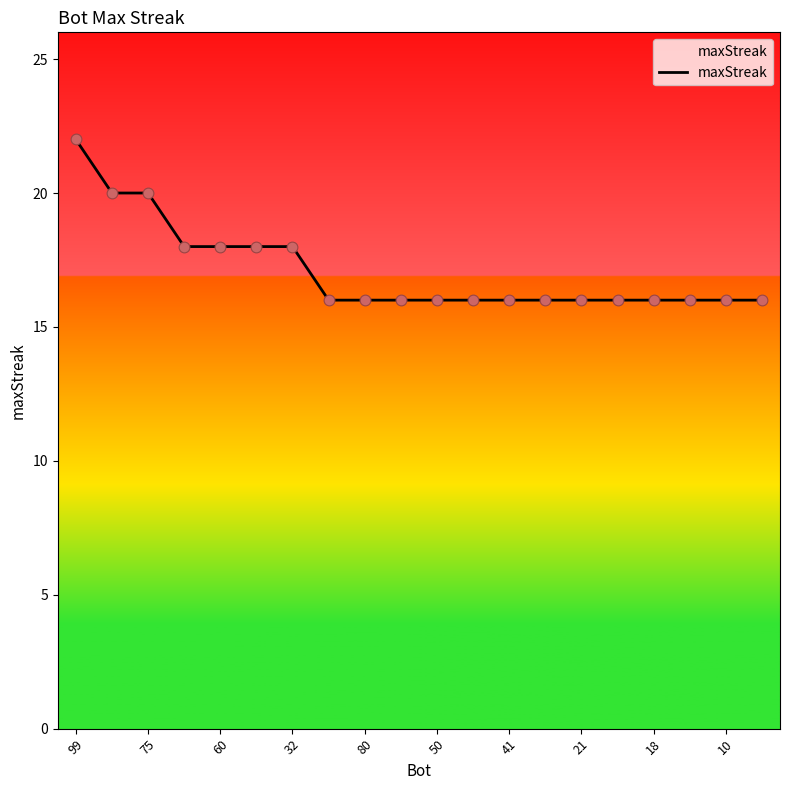

What is the smallest value displayed?

16